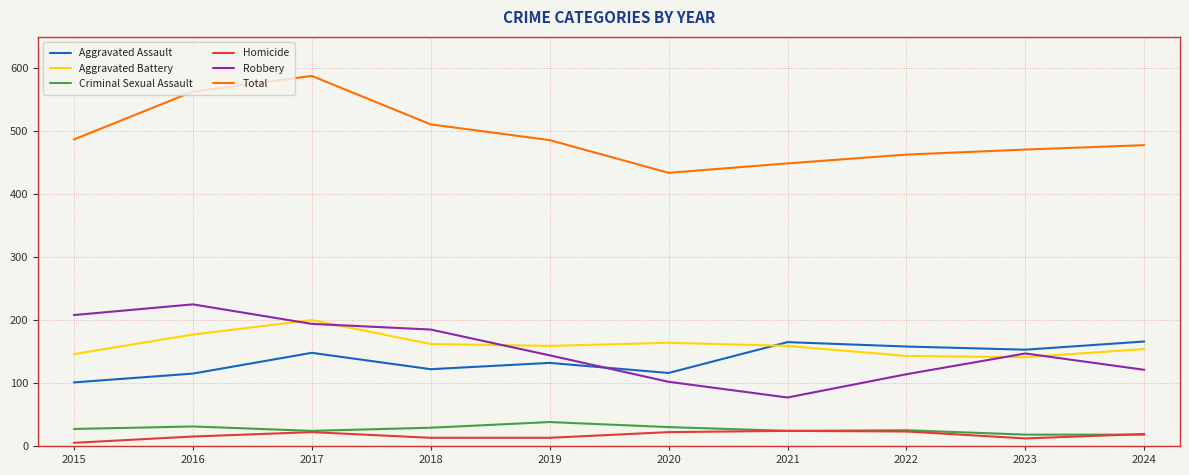

True or false: Total and Criminal Sexual Assault intersect in this chart.

False